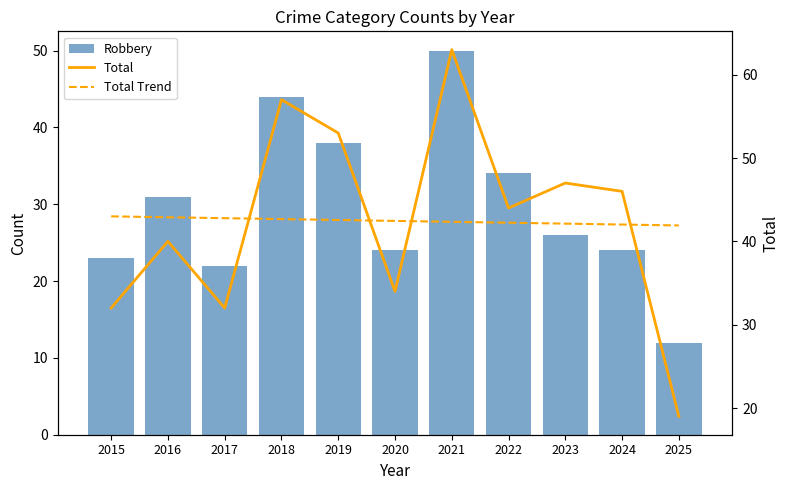

List the series in order of their peak value, highest first.

Total, Robbery, Total Trend